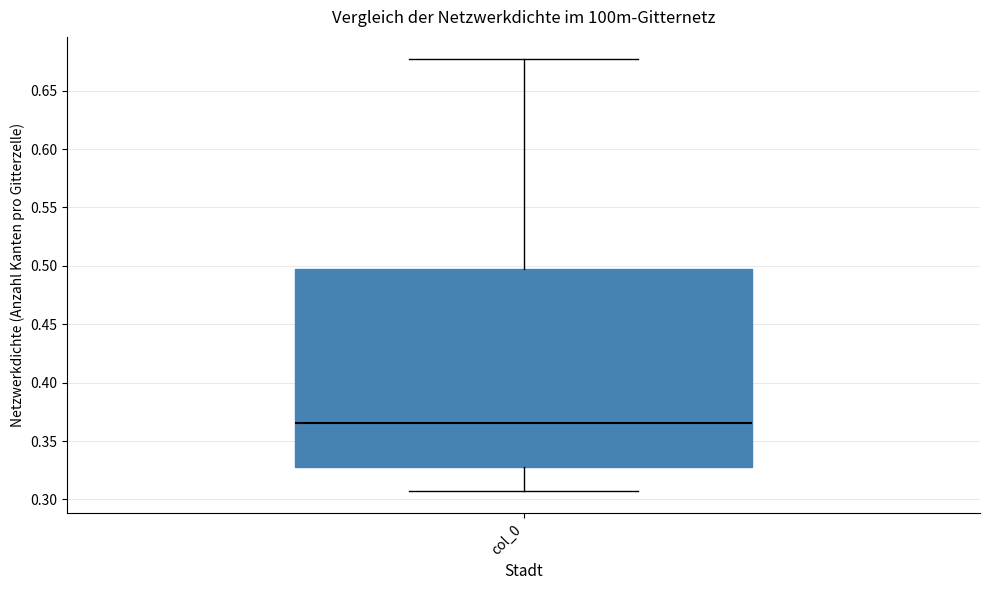

Transcribe this box plot: give where the median line is, the range the box spans, and where the two whiskers end, as read against the y-axis. The values are not printed on the chart, so give them approximately, as read against the axis.

median 0.365, box 0.325 to 0.500, whiskers 0.305 to 0.680